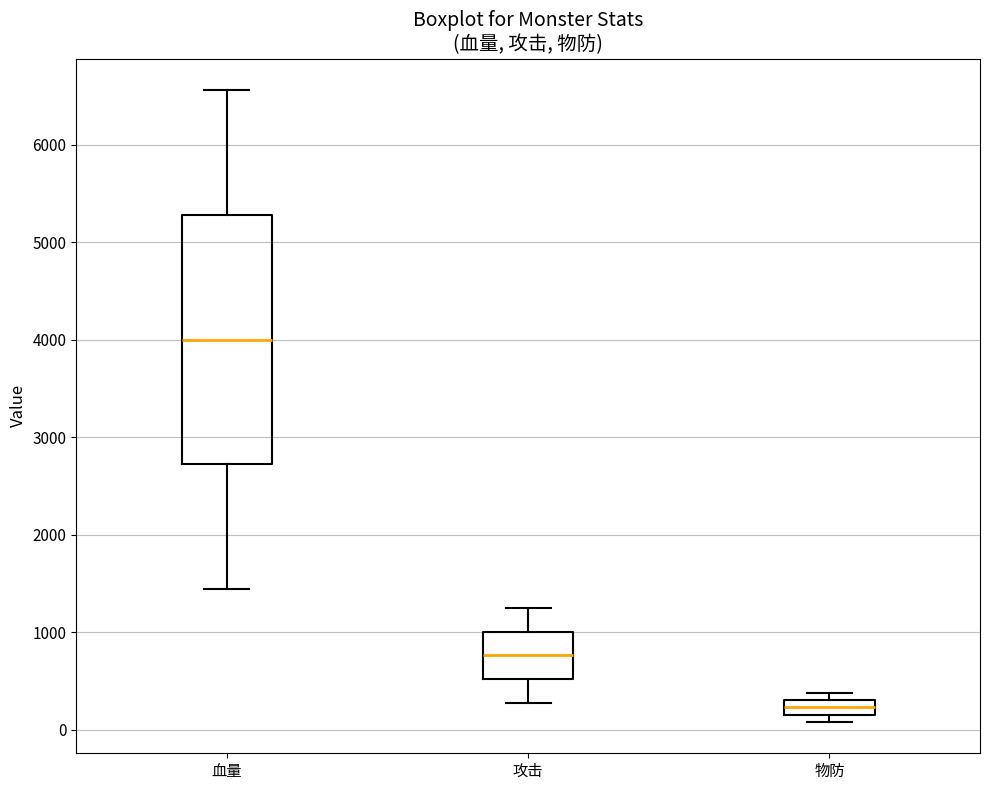

Where is the lower edge of the box for 血量 on the y-axis? The values are not printed on the chart, so give them approximately, as read against the axis.

2700